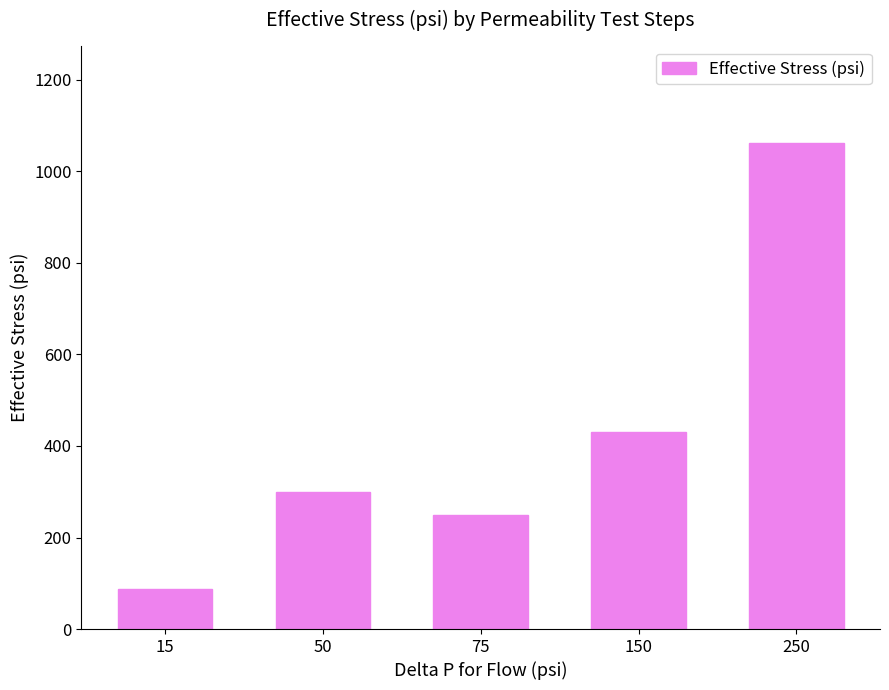

What is the change in value from 15 to 75?

+162.5